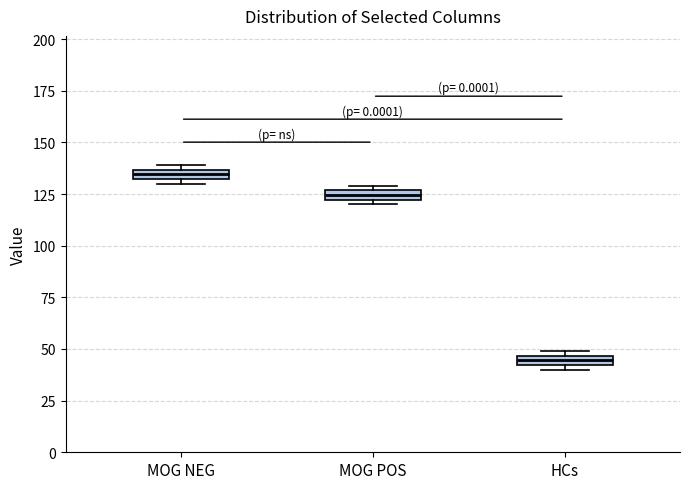

Where is the upper edge of the box for MOG NEG on the y-axis? The values are not printed on the chart, so give them approximately, as read against the axis.

135